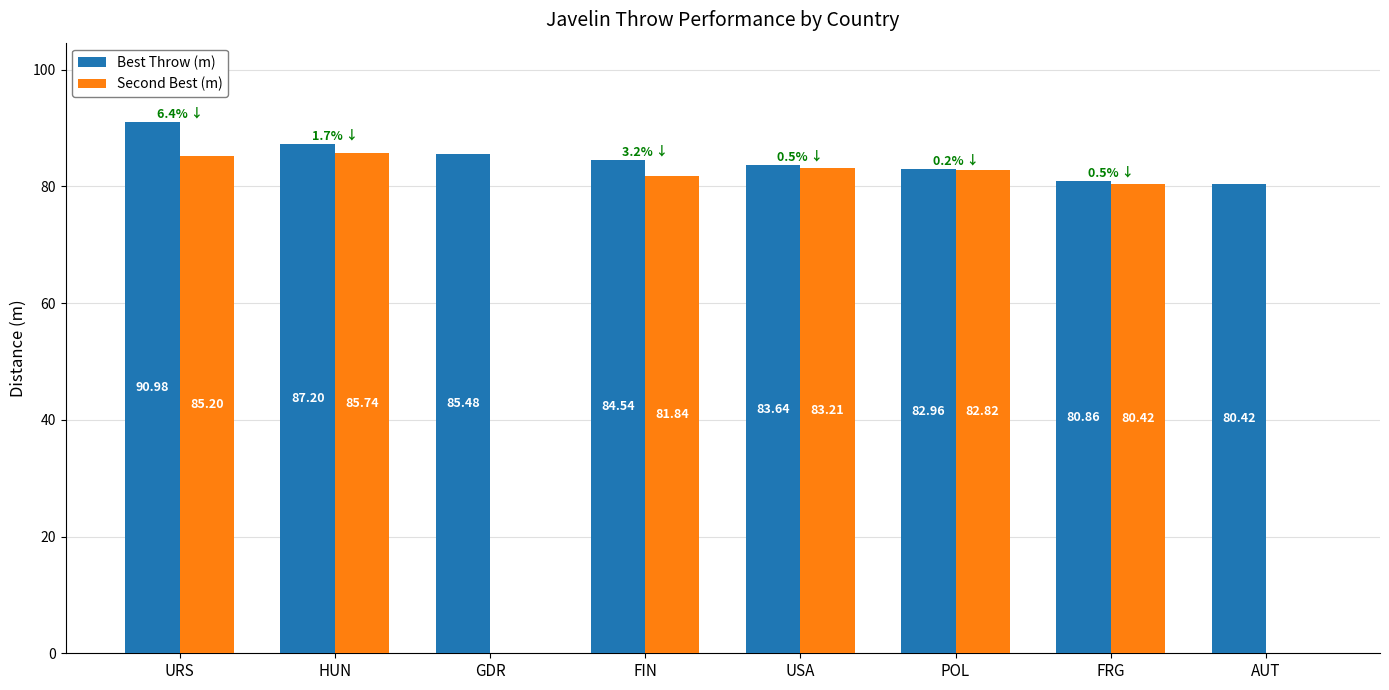

Reading right to left, transcribe all the data shown in this chart.

Best Throw (m): 80.4	80.9	83.0	83.6	84.5	85.5	87.2	91.0
Second Best (m): 0.0	80.4	82.8	83.2	81.8	0.0	85.7	85.2